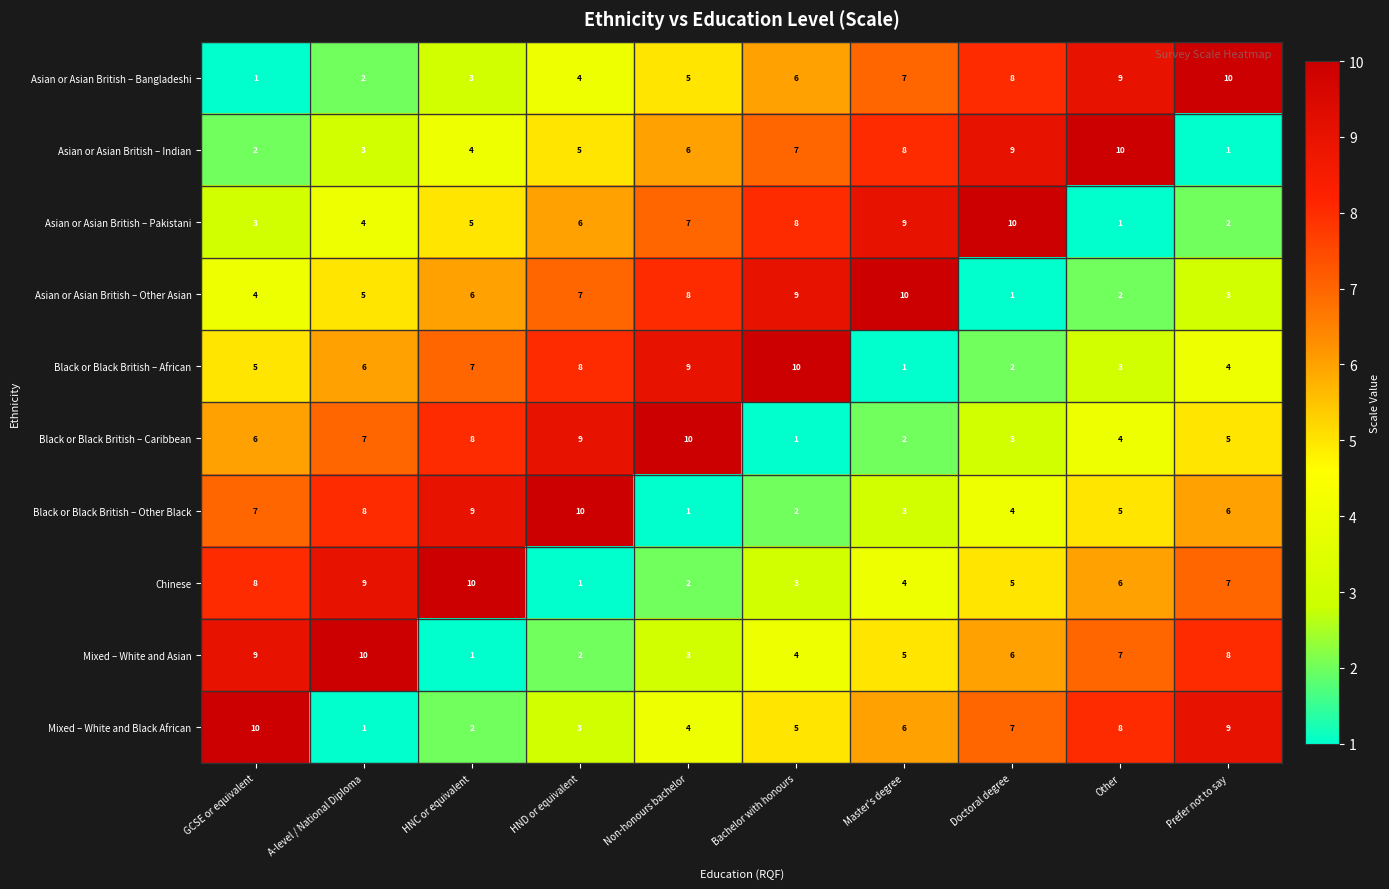

The value of Black or Black British – Other Black at HND or equivalent is 10. True or false?

True